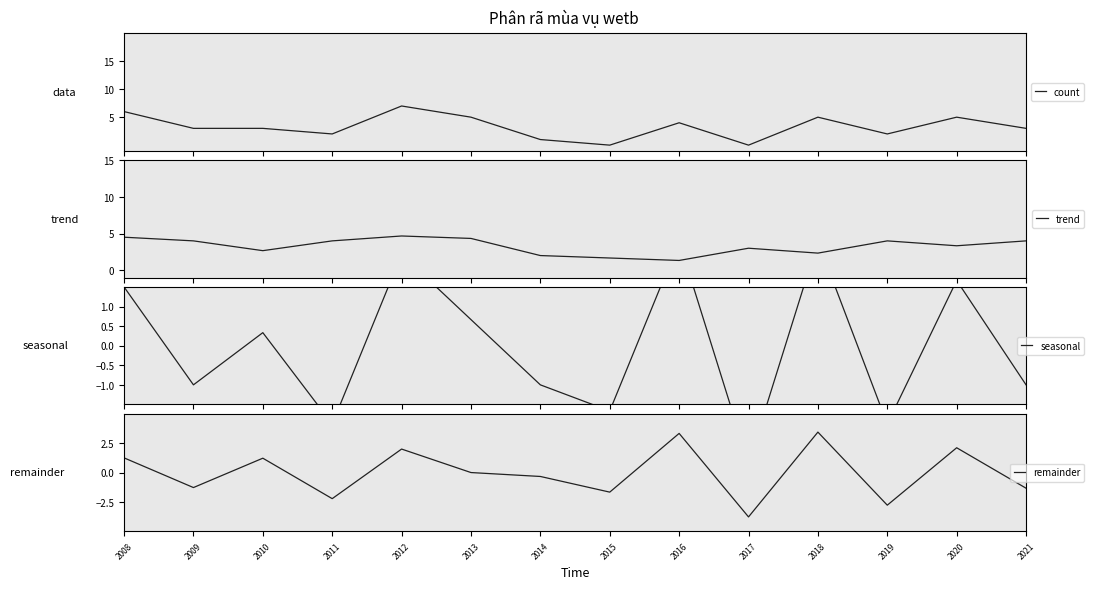

Where is the first local maximum for count?

2012